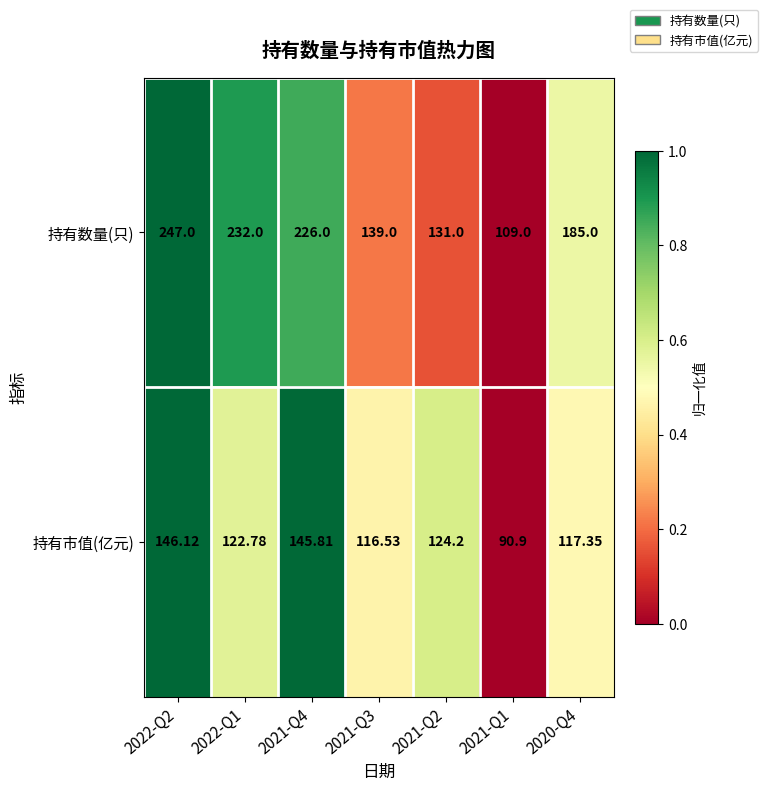

Between 2022-Q2 and 2020-Q4, which series saw the biggest shift?

持有数量(只)